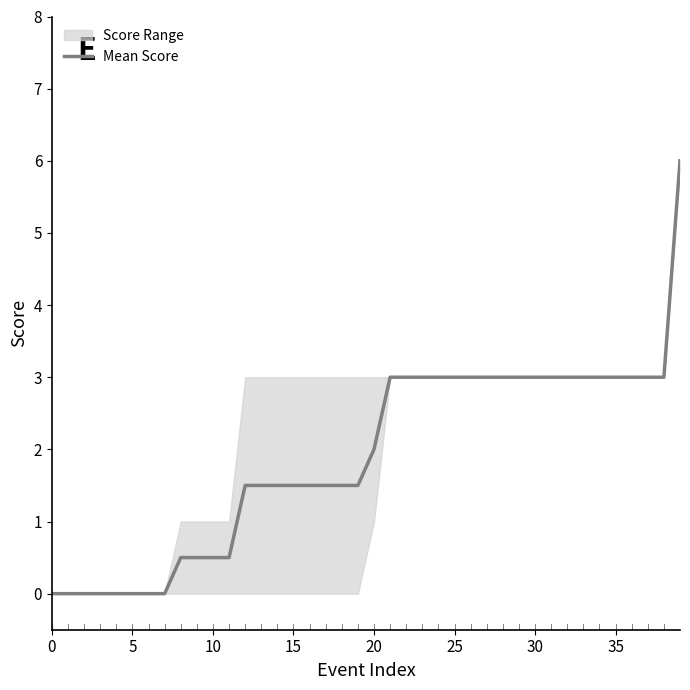

The Mean Score series shows 0.0 at 5. True or false?

True